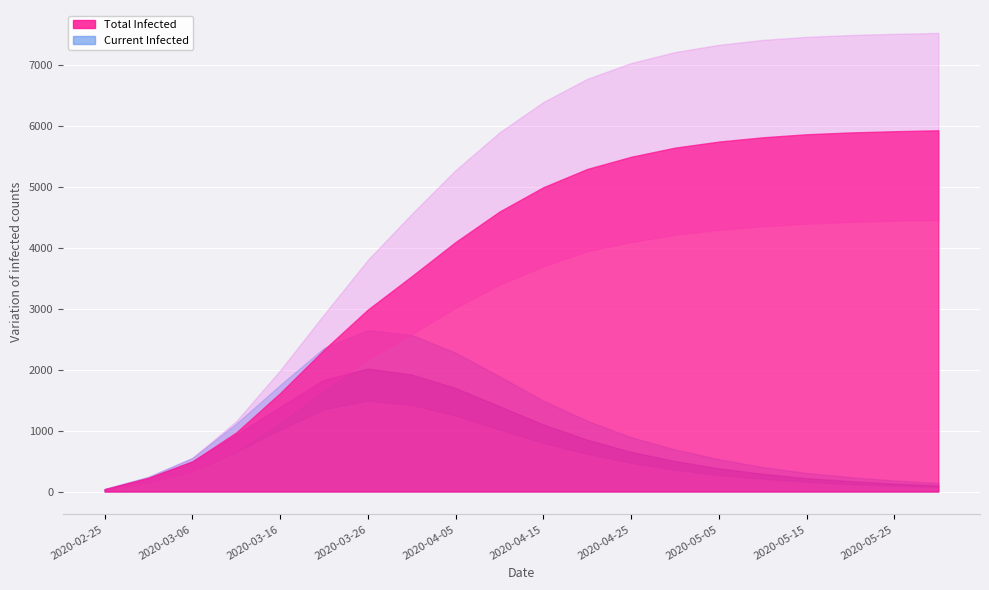

What is the maximum value for predicted_total_infected_lower?

4460